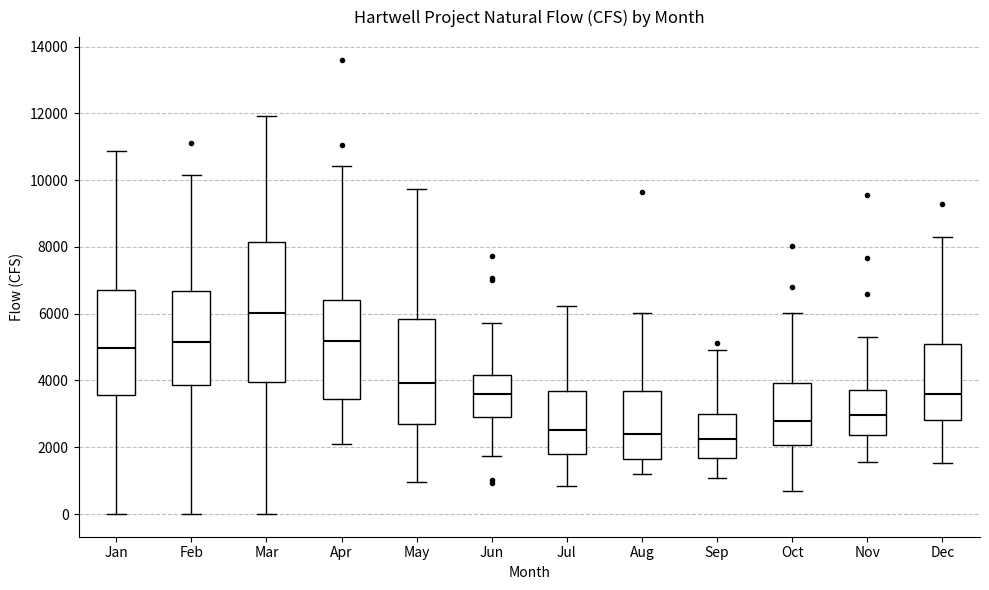

Reading left to right, read every box against the y-axis: the position of its median line, the range the box covers, and the ends of its whiskers. The values are not printed on the chart, so give them approximately, as read against the axis.

Jan: median 5000, box 3600 to 6800, whiskers 0 to 10800
Feb: median 5200, box 3800 to 6600, whiskers 0 to 10200
Mar: median 6000, box 4000 to 8200, whiskers 0 to 12000
Apr: median 5200, box 3400 to 6400, whiskers 2200 to 10400
May: median 4000, box 2600 to 5800, whiskers 1000 to 9800
Jun: median 3600, box 3000 to 4200, whiskers 1800 to 5800
Jul: median 2600, box 1800 to 3600, whiskers 800 to 6200
Aug: median 2400, box 1600 to 3600, whiskers 1200 to 6000
Sep: median 2200, box 1600 to 3000, whiskers 1000 to 5000
Oct: median 2800, box 2000 to 4000, whiskers 600 to 6000
Nov: median 3000, box 2400 to 3800, whiskers 1600 to 5400
Dec: median 3600, box 2800 to 5000, whiskers 1600 to 8400